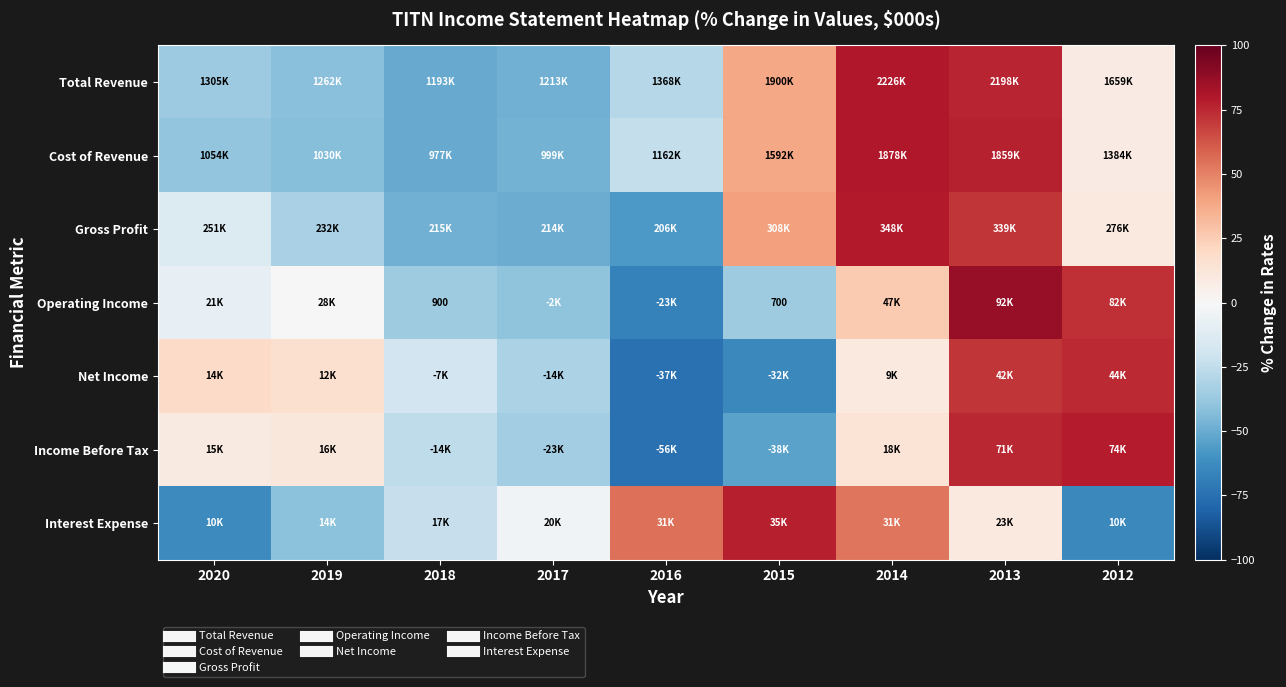

List the labels in order of Cost of Revenue value, smallest first.

2018, 2017, 2019, 2020, 2016, 2012, 2015, 2013, 2014